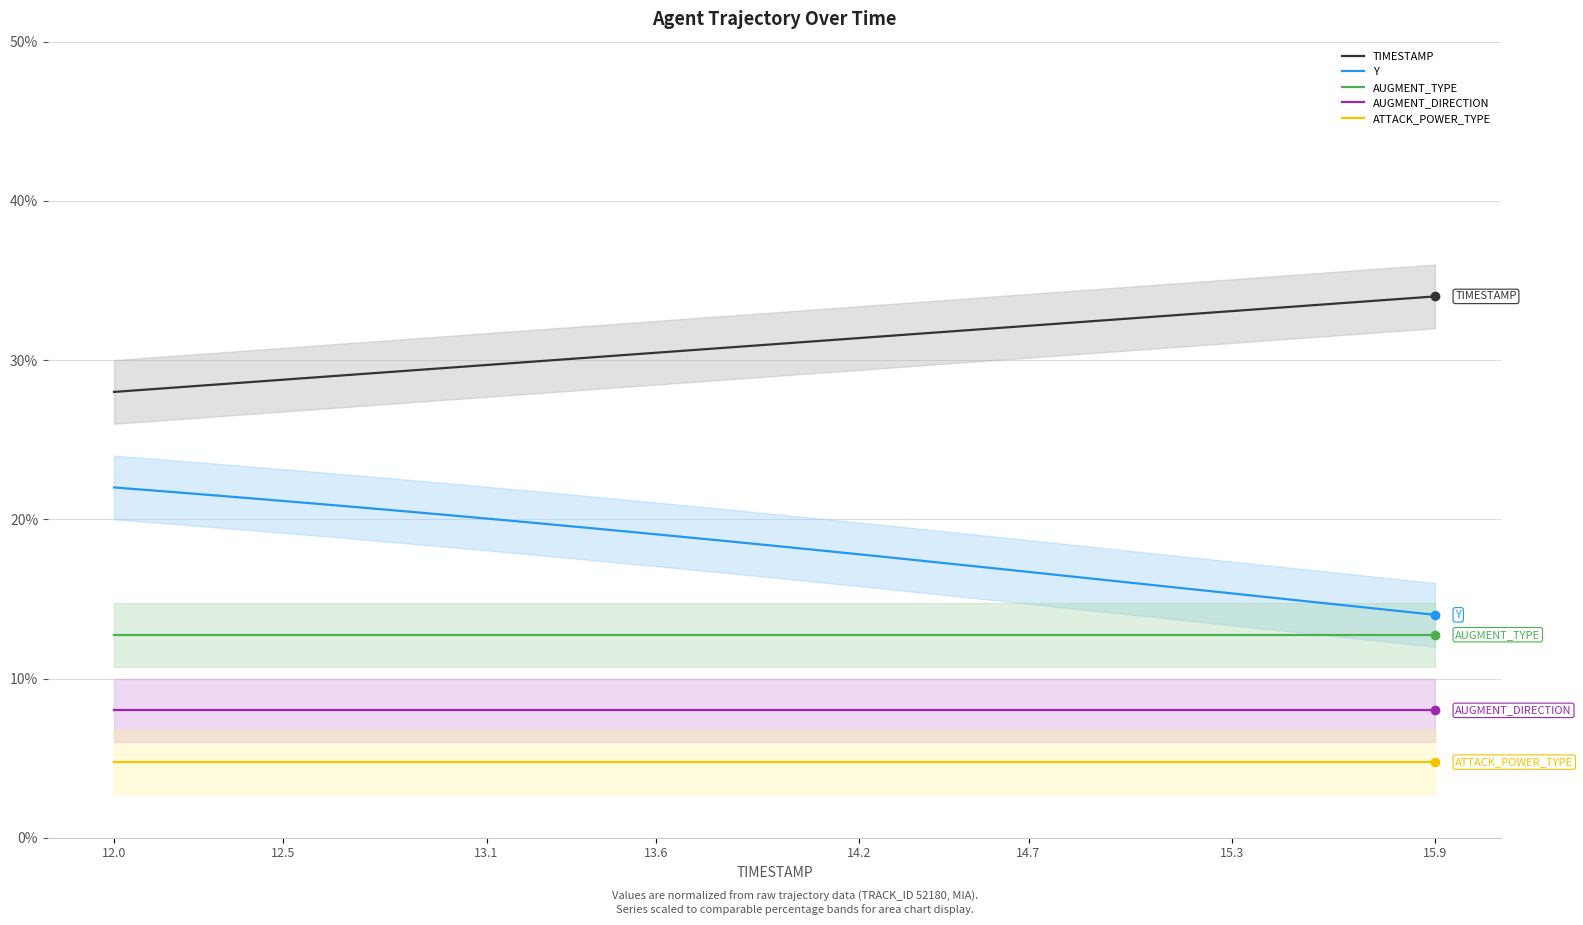

What are all the series names shown in the legend?

TIMESTAMP, Y, AUGMENT_TYPE, AUGMENT_DIRECTION, ATTACK_POWER_TYPE